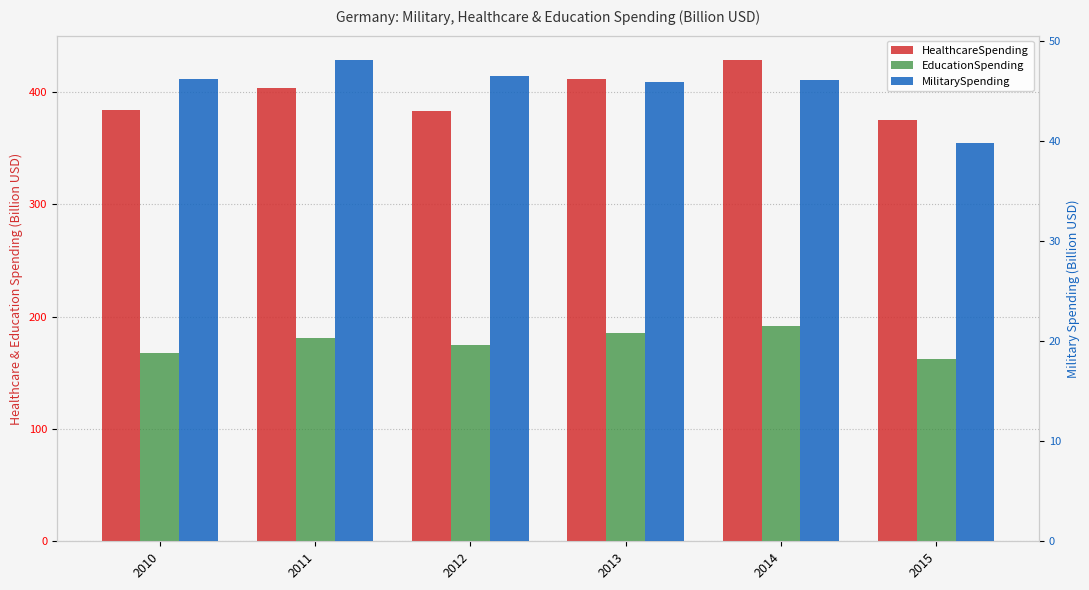

How many data points in EducationSpending are less than 180?

3